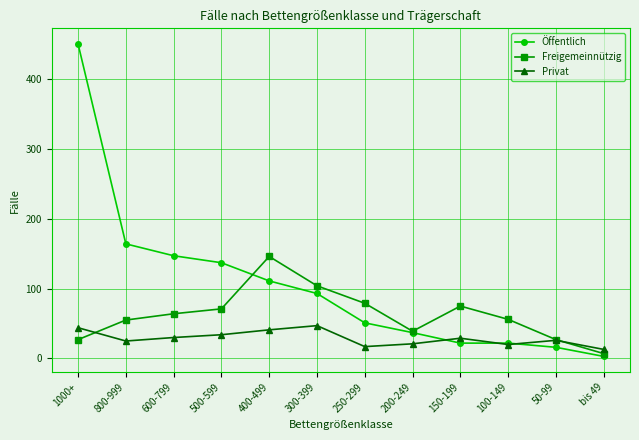

Which series has the widest spread of values?

Öffentlich